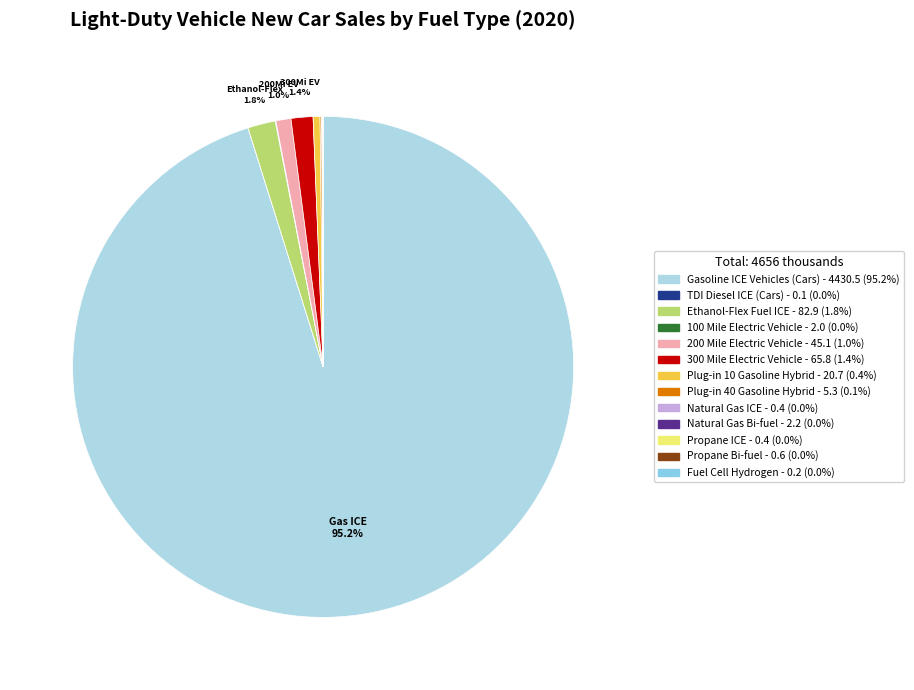

How many slices are in this pie chart?

13